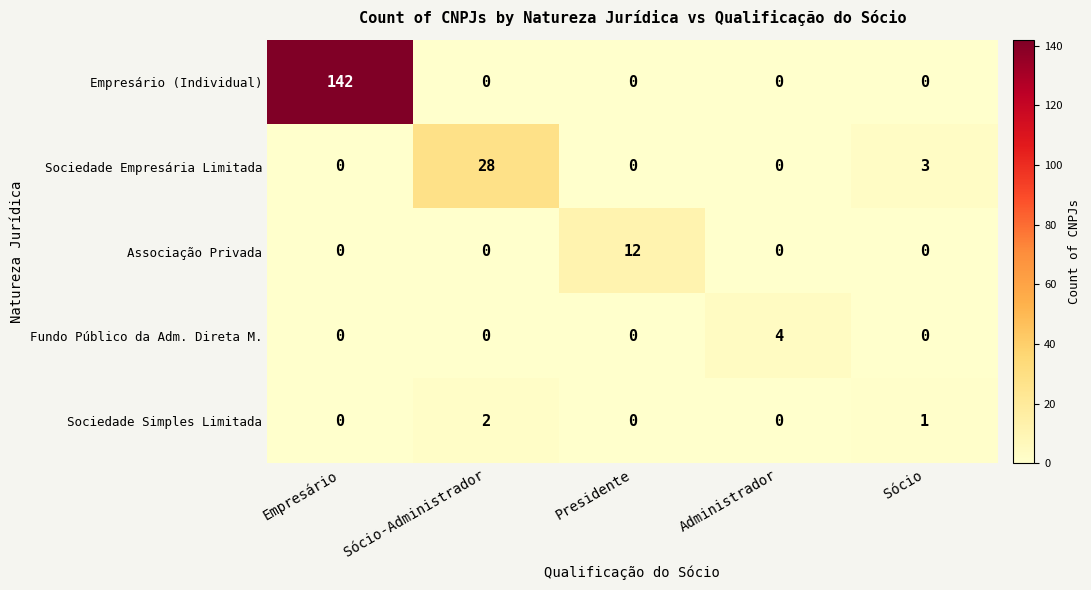

Which series changed the most between Sócio-Administrador and Sócio?

Sociedade Empresária Limitada